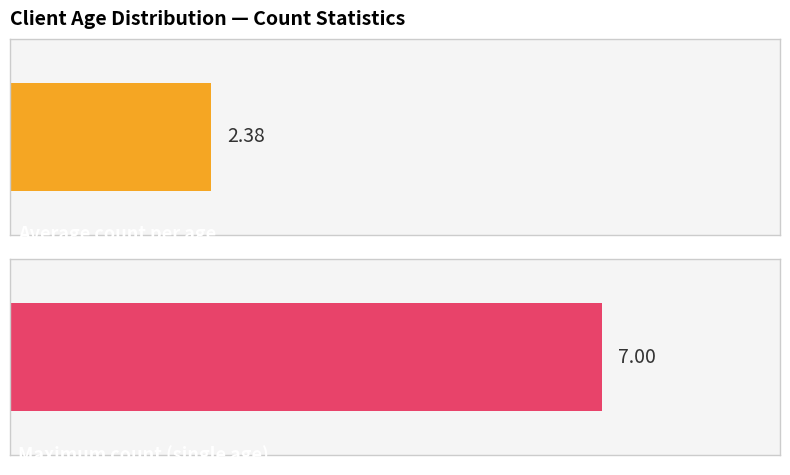

How many distinct data groups are displayed?

1